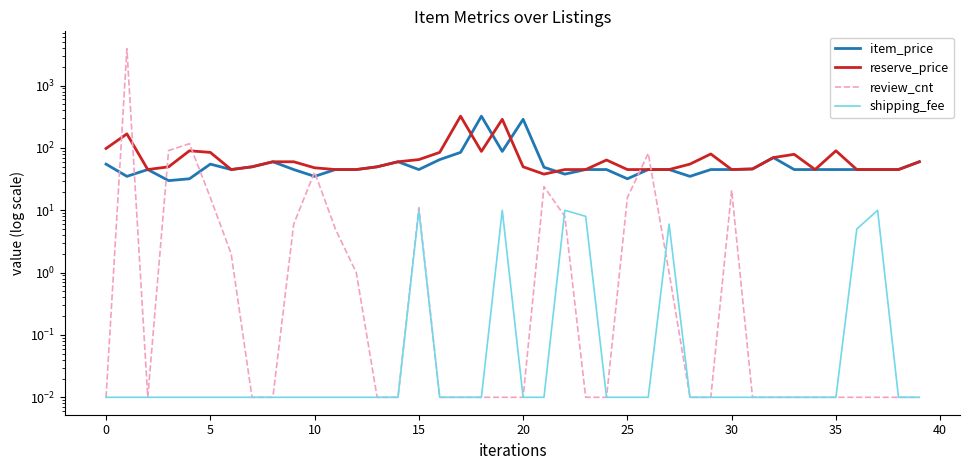

What is the average value of the review_cnt series?

108.5